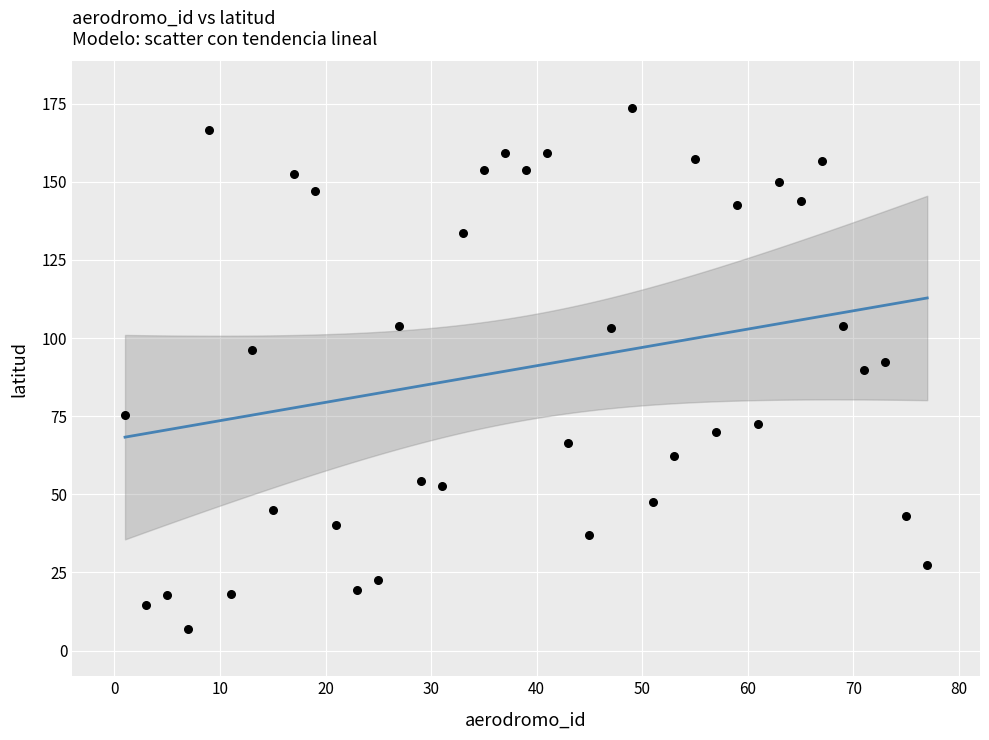

What is the range of Y values (max minus min)?

166.7